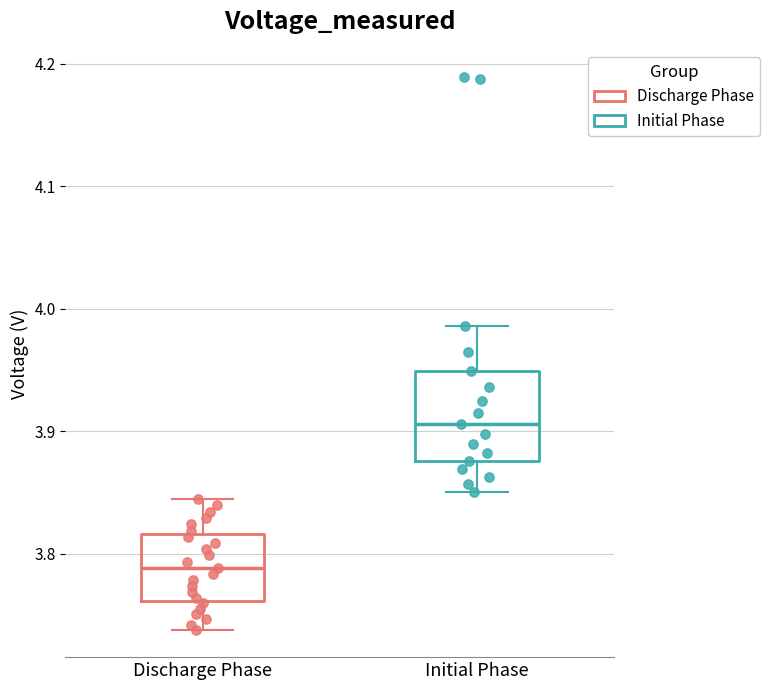

Reading left to right, read every box against the y-axis: the position of its median line, the range the box covers, and the ends of its whiskers. The values are not printed on the chart, so give them approximately, as read against the axis.

Discharge Phase: median 3.79, box 3.76 to 3.82, whiskers 3.74 to 3.84
Initial Phase: median 3.91, box 3.88 to 3.95, whiskers 3.85 to 3.99